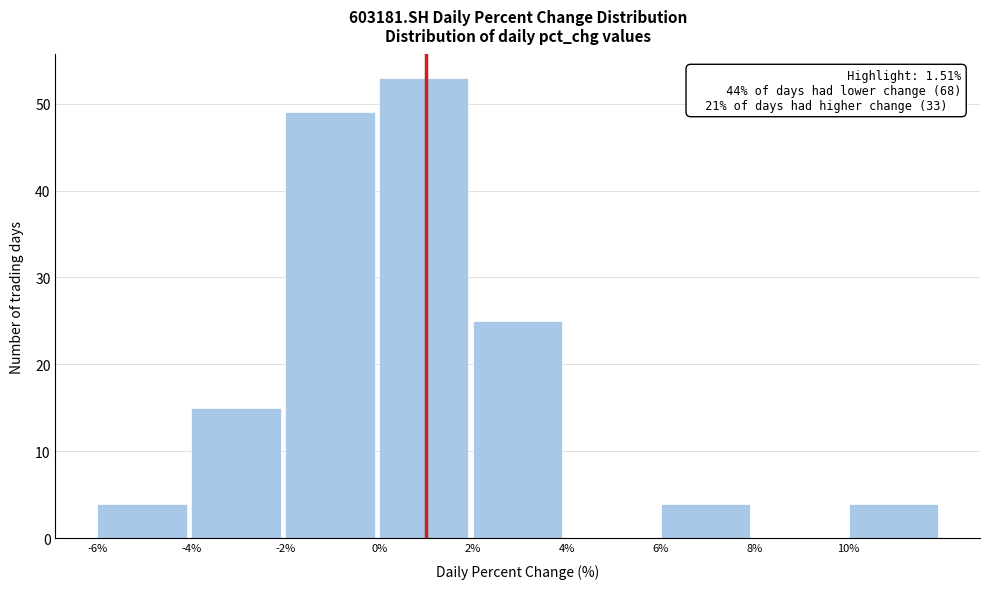

Over which range of the x-axis is the bar tallest?

0 to 2